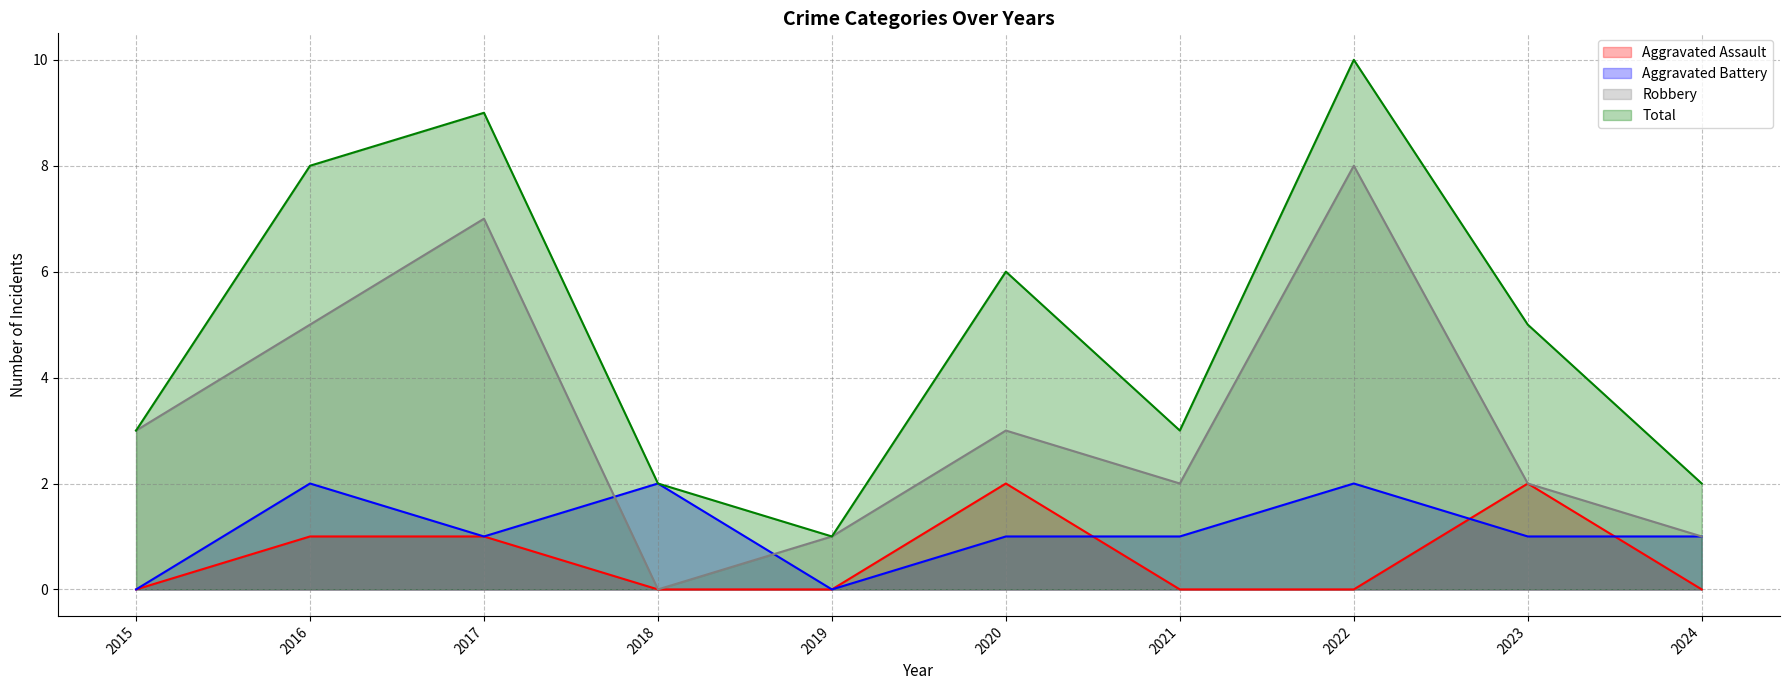

The Robbery series shows 10 at 2017. True or false?

False